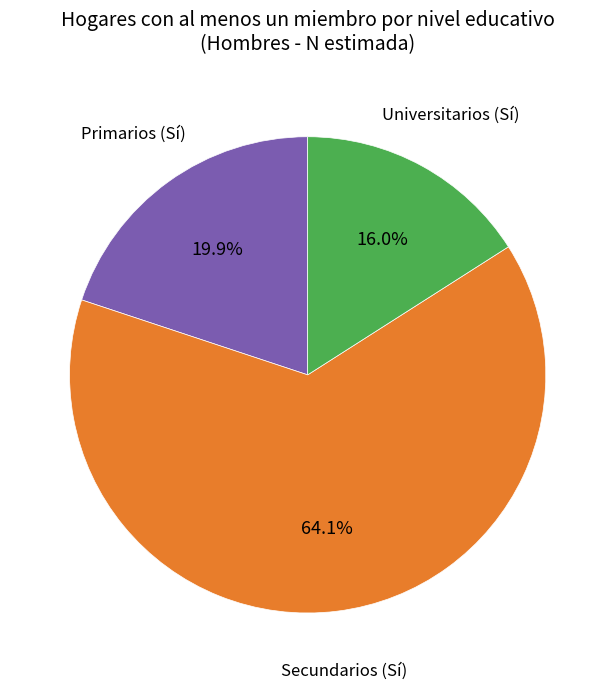

Is there a majority slice in this chart?

Yes